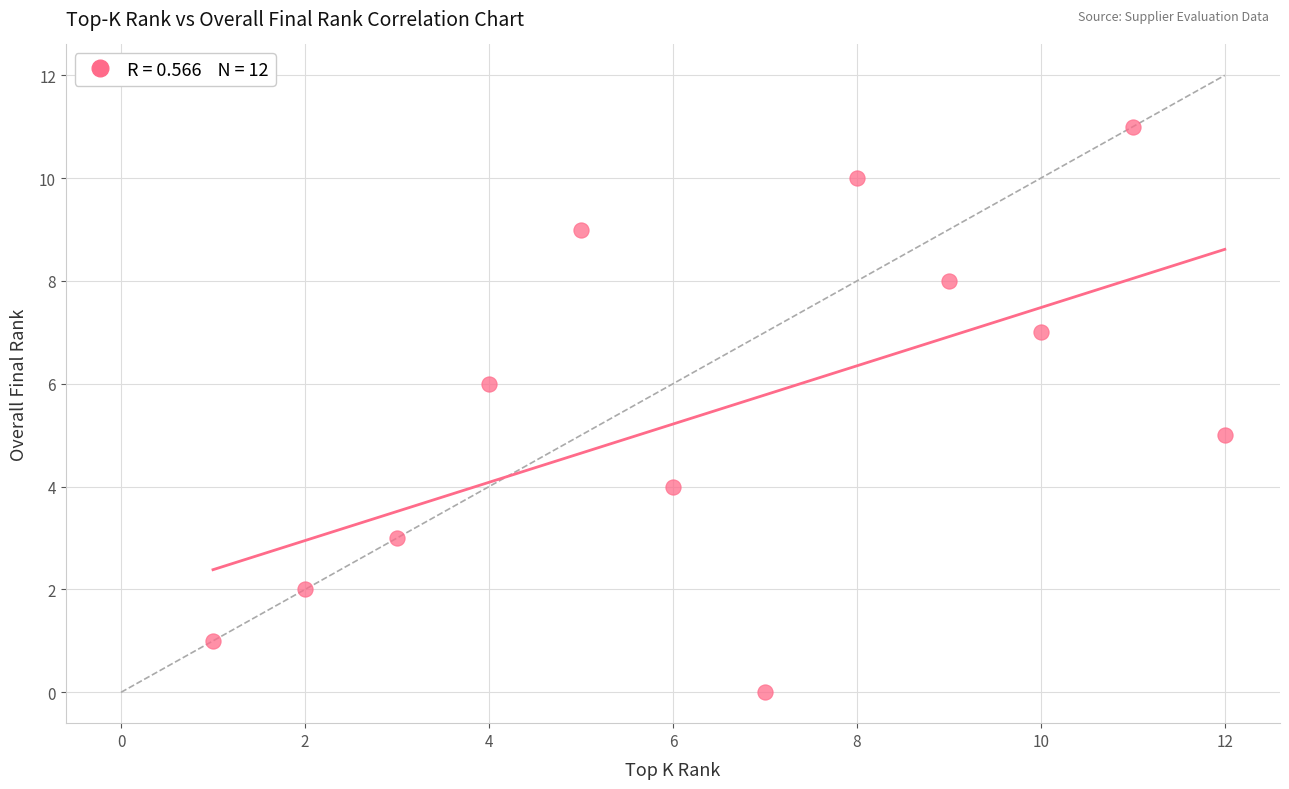

What is the range of Y values (max minus min)?

11